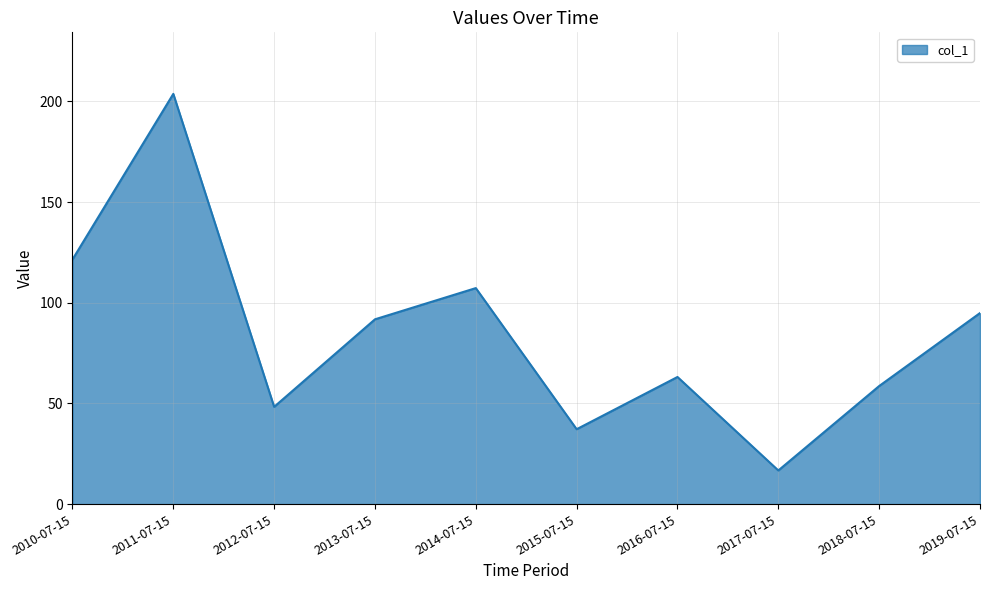

True or false: the data shows 165.2 at 2010-07-15.

False